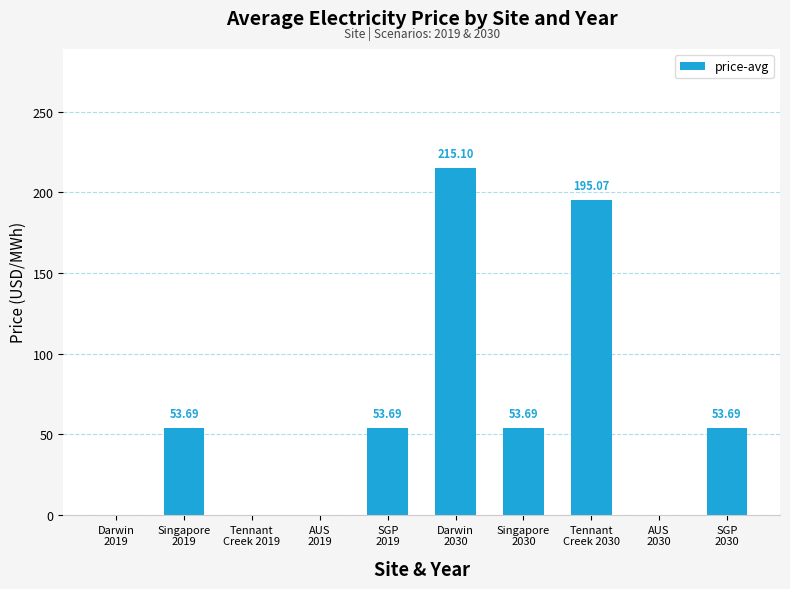

Reading right to left, extract all data points from this chart.

SGP
2030=53.7	AUS
2030=0.0	Tennant
Creek 2030=195.1	Singapore
2030=53.7	Darwin
2030=215.1	SGP
2019=53.7	AUS
2019=0.0	Tennant
Creek 2019=0.0	Singapore
2019=53.7	Darwin
2019=0.0